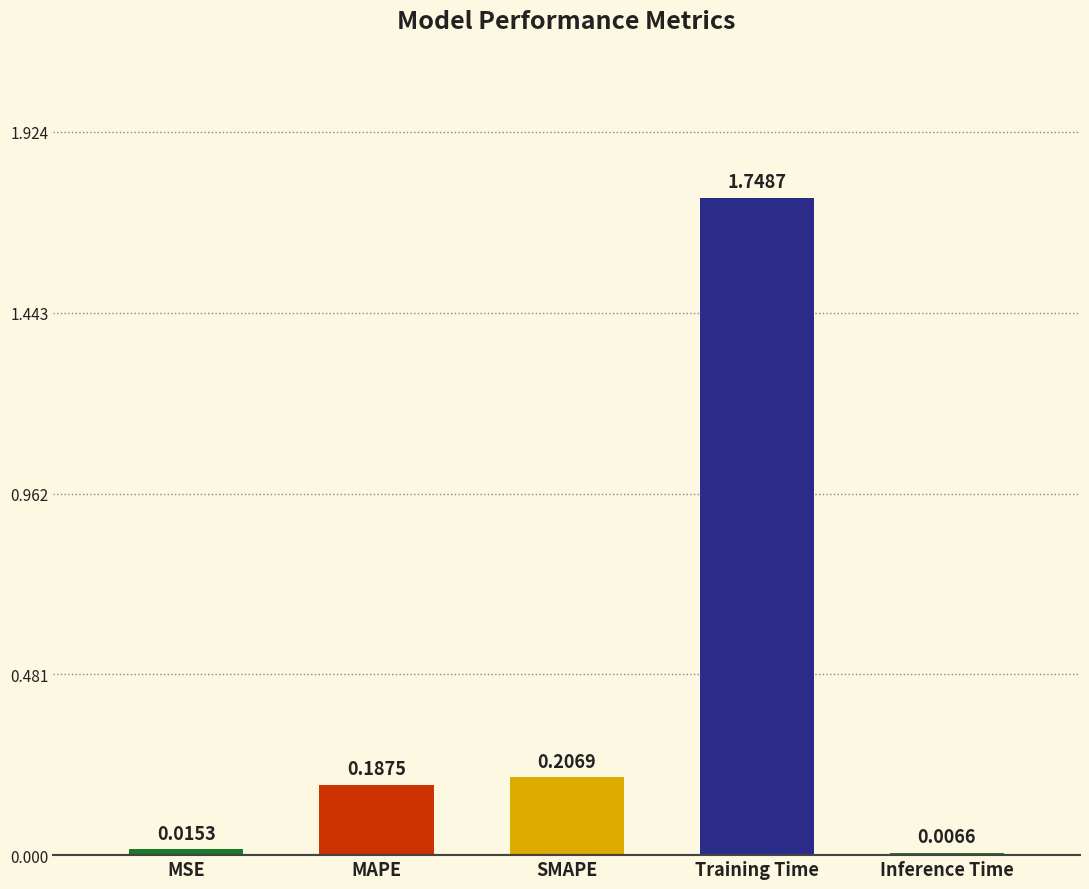

What is the difference between the values at MAPE and Training Time?

1.6